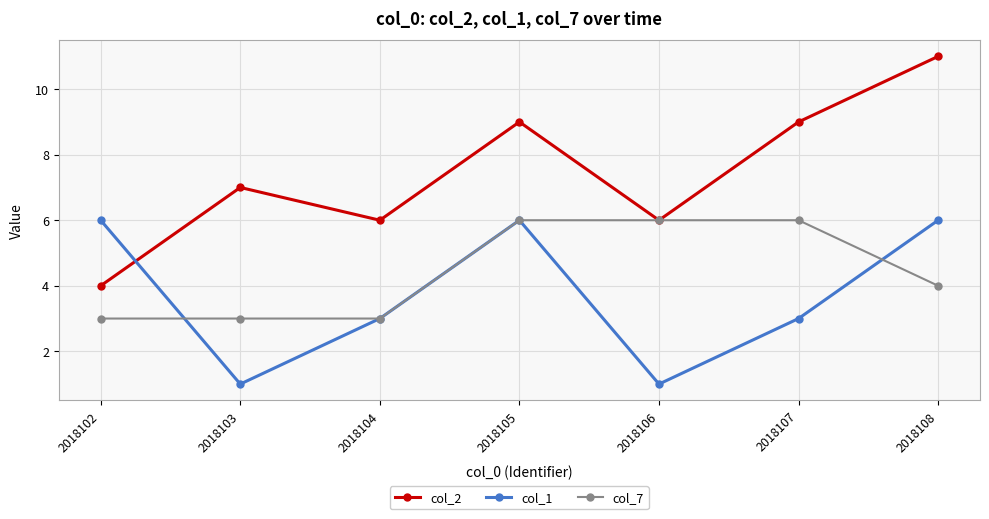

How many data points in col_2 are less than 7?

3